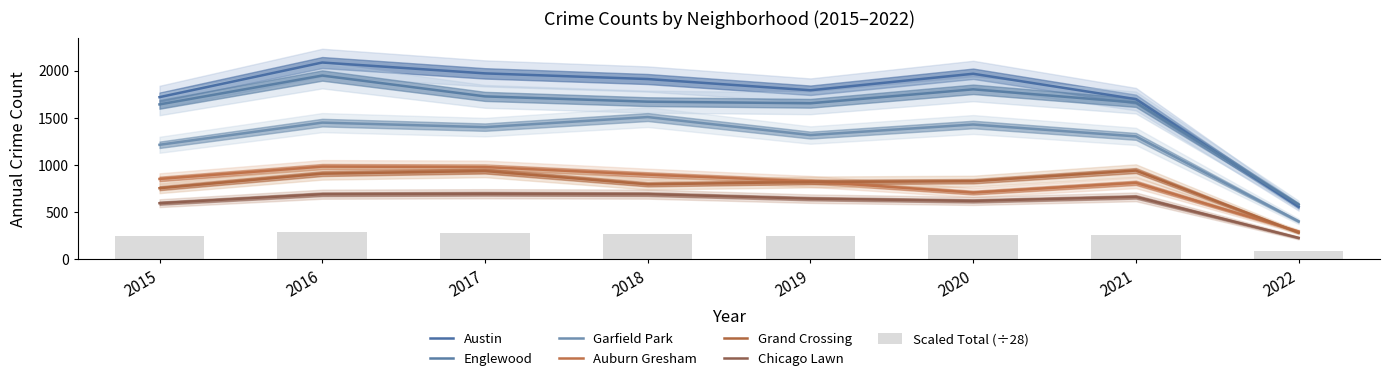

What is the minimum value shown in the chart?

227